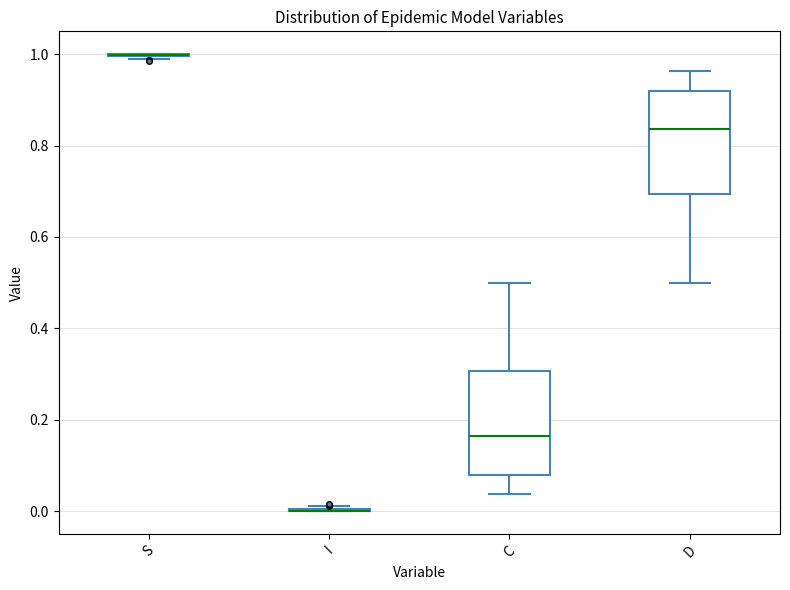

Reading left to right, read every box against the y-axis: the position of its median line, the range the box covers, and the ends of its whiskers. The values are not printed on the chart, so give them approximately, as read against the axis.

S: box collapsed to a line at 1.00, whiskers 0.98 to 1.00
I: box collapsed to a line at 0.00, whiskers 0.00 to 0.02
C: median 0.16, box 0.08 to 0.30, whiskers 0.04 to 0.50
D: median 0.84, box 0.70 to 0.92, whiskers 0.50 to 0.96